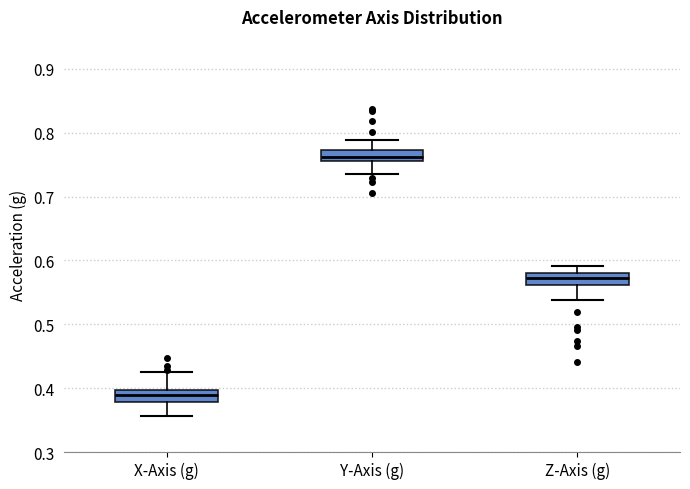

Which box has the lowest median line?

X-Axis (g)